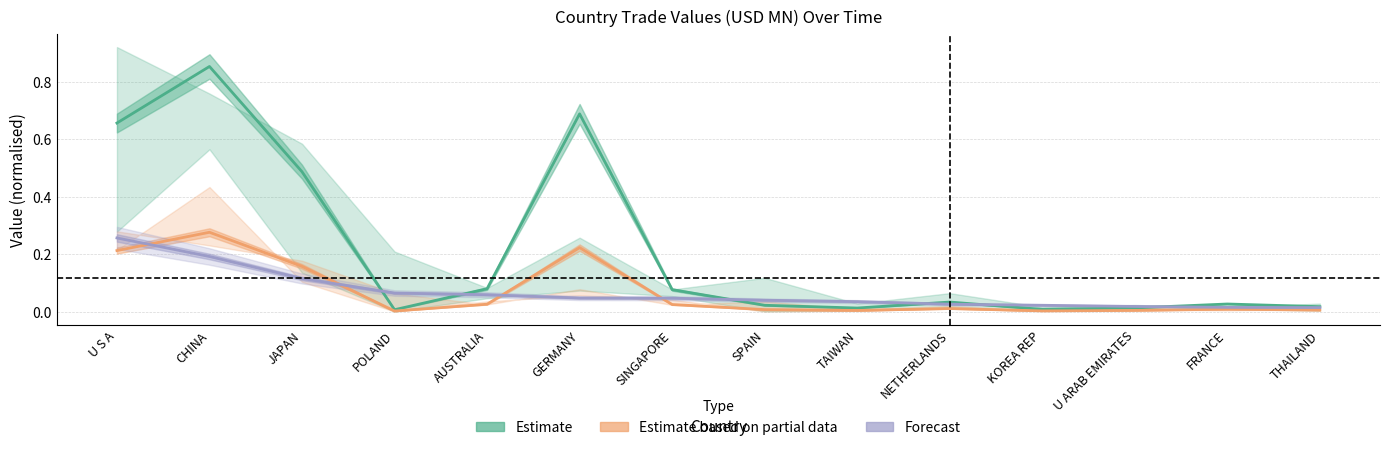

Reading left to right, transcribe all the data shown in this chart.

Estimate: U S A=0.7	CHINA=0.9	JAPAN=0.5	POLAND=0.0	AUSTRALIA=0.1	GERMANY=0.7	SINGAPORE=0.1	SPAIN=0.0	TAIWAN=0.0	NETHERLANDS=0.0	KOREA REP=0.0	U ARAB EMIRATES=0.0	FRANCE=0.0	THAILAND=0.0
Estimate based on partial data: U S A=0.2	CHINA=0.3	JAPAN=0.2	POLAND=0.0	AUSTRALIA=0.0	GERMANY=0.2	SINGAPORE=0.0	SPAIN=0.0	TAIWAN=0.0	NETHERLANDS=0.0	KOREA REP=0.0	U ARAB EMIRATES=0.0	FRANCE=0.0	THAILAND=0.0
Forecast: U S A=0.3	CHINA=0.2	JAPAN=0.1	POLAND=0.1	AUSTRALIA=0.1	GERMANY=0.0	SINGAPORE=0.0	SPAIN=0.0	TAIWAN=0.0	NETHERLANDS=0.0	KOREA REP=0.0	U ARAB EMIRATES=0.0	FRANCE=0.0	THAILAND=0.0